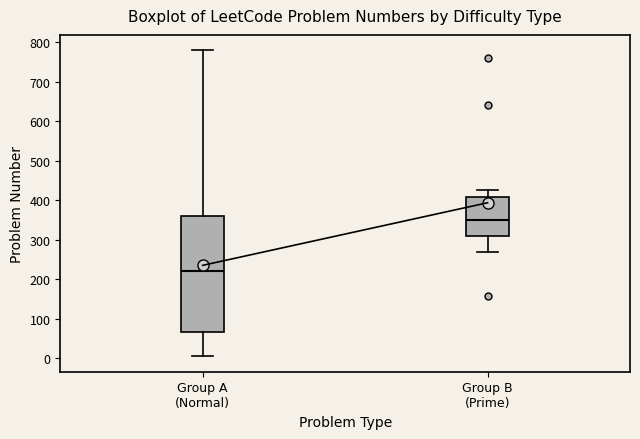

Reading left to right, read every box against the y-axis: the position of its median line, the range the box covers, and the ends of its whiskers. The values are not printed on the chart, so give them approximately, as read against the axis.

Group A (Normal): median 220, box 70 to 360, whiskers 0 to 780
Group B (Prime): median 350, box 310 to 410, whiskers 270 to 430